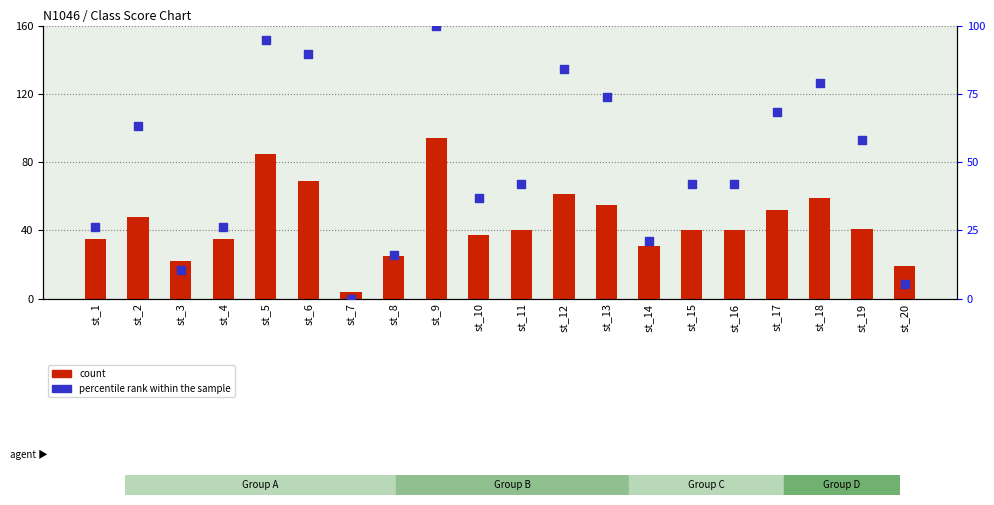

Which series has the widest spread of Y values?

percentile rank within the sample